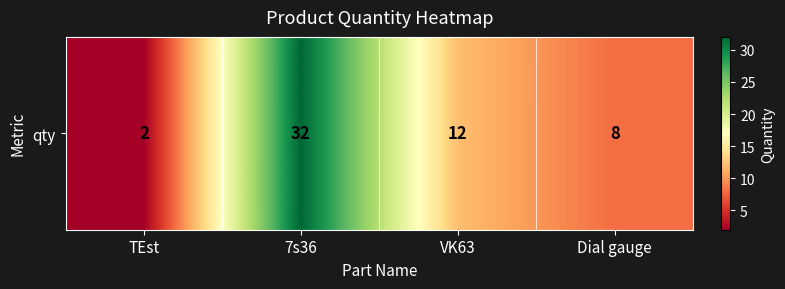

What is the minimum value shown in the chart?

2